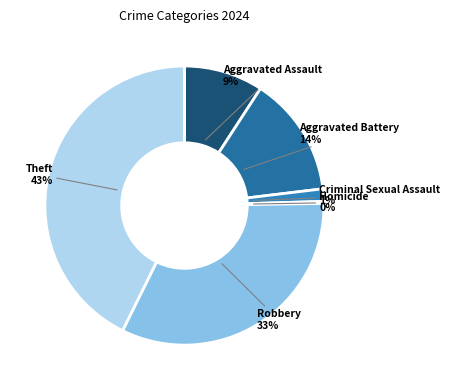

True or false: Aggravated Battery accounts for 27% of the total.

False